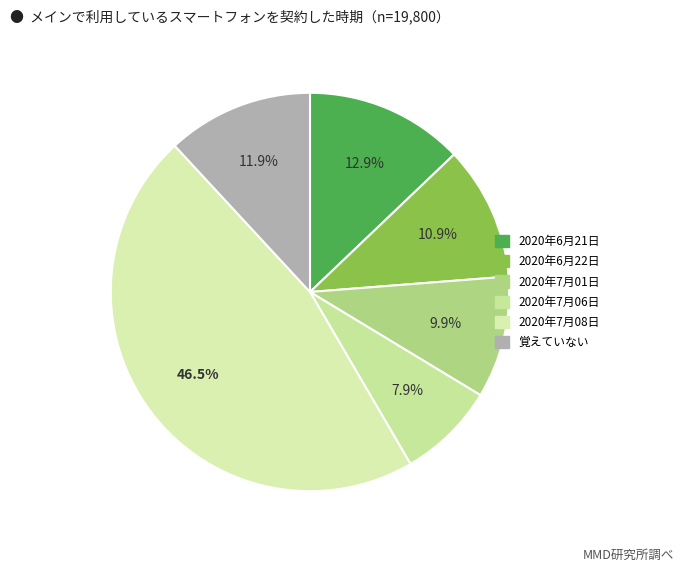

Count the number of slices in the pie.

6